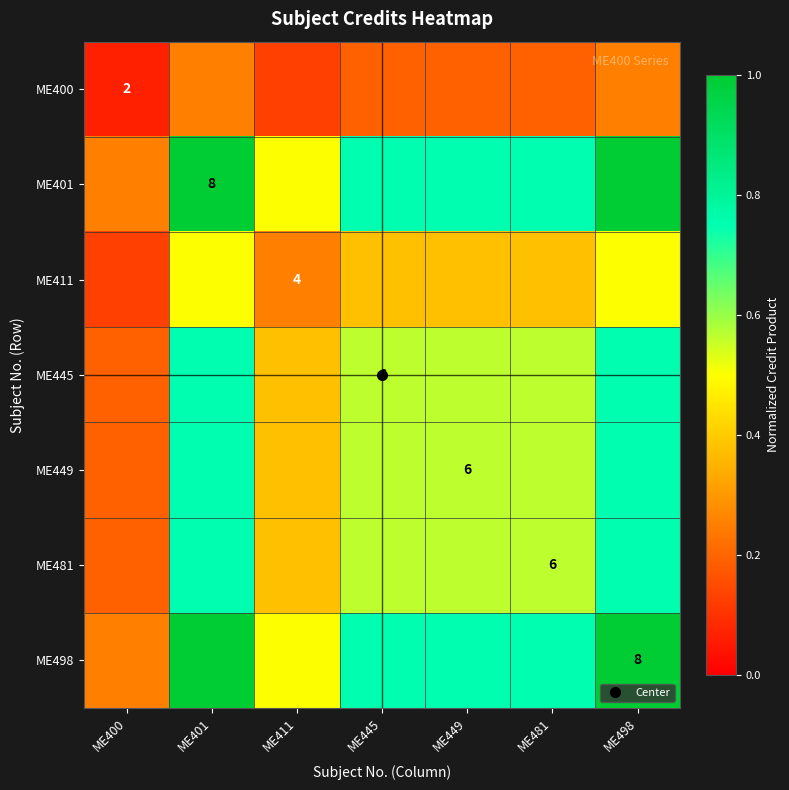

Count the ME449 values in the range 0 to 1.

7